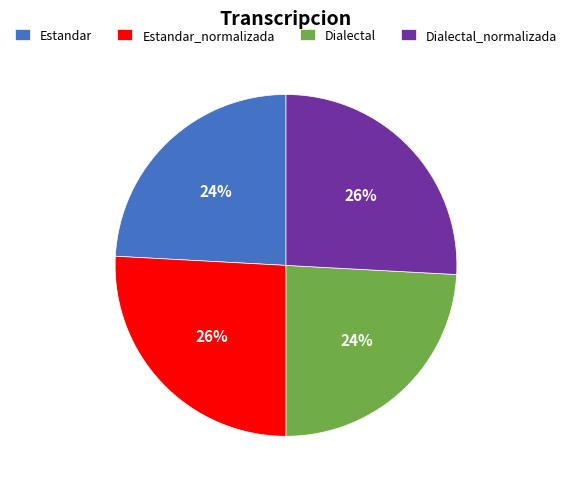

Does Dialectal_normalizada represent more than half of the total?

No